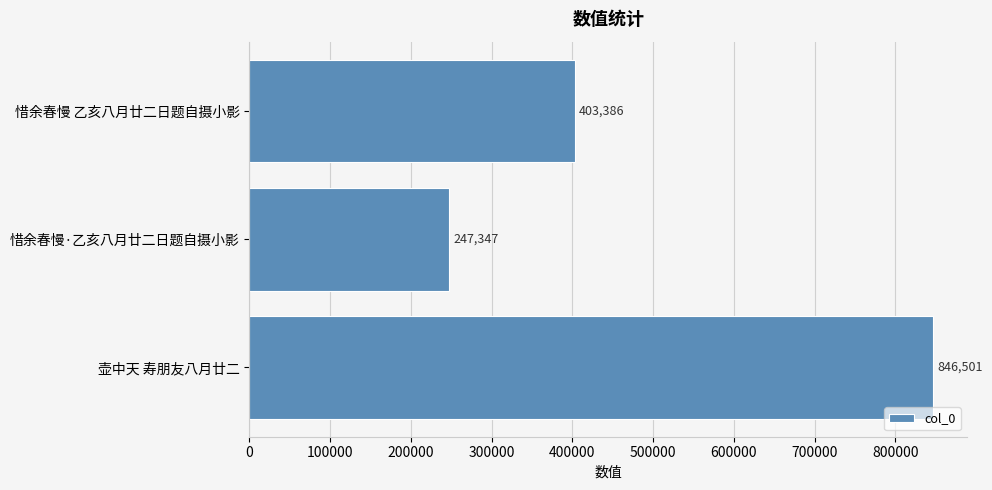

How many bars are there in total?

3